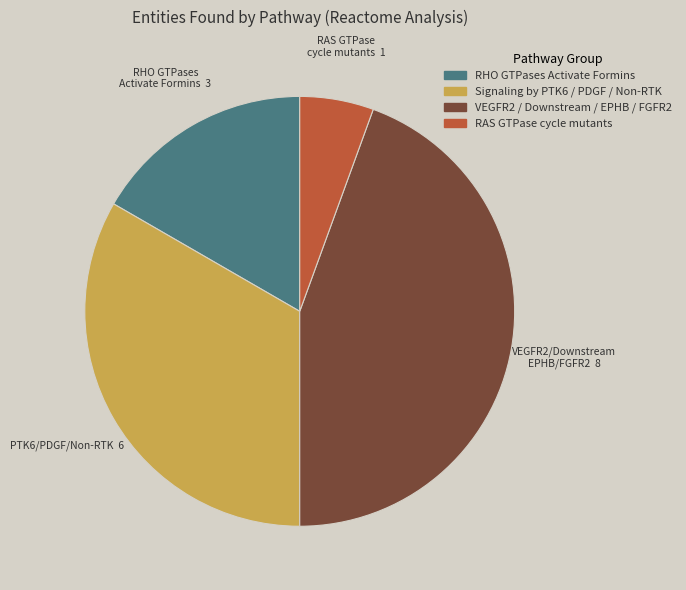

Is there any slice that represents more than half of the pie?

No